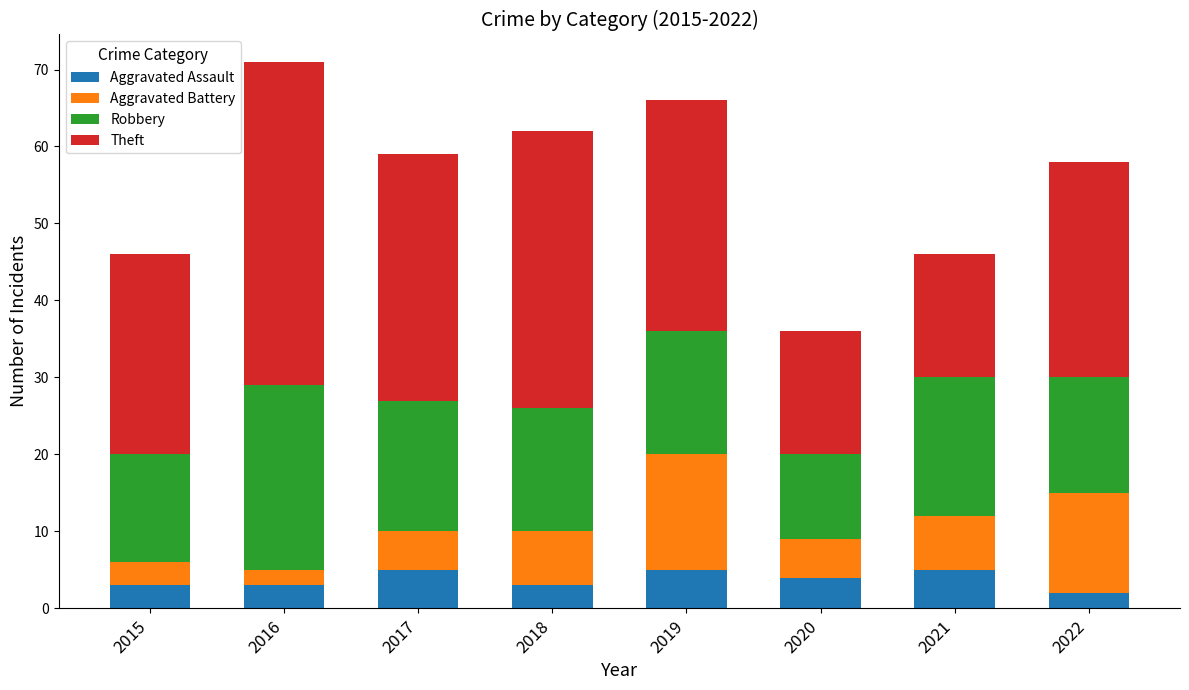

What is the total value across all series at 2022?

58